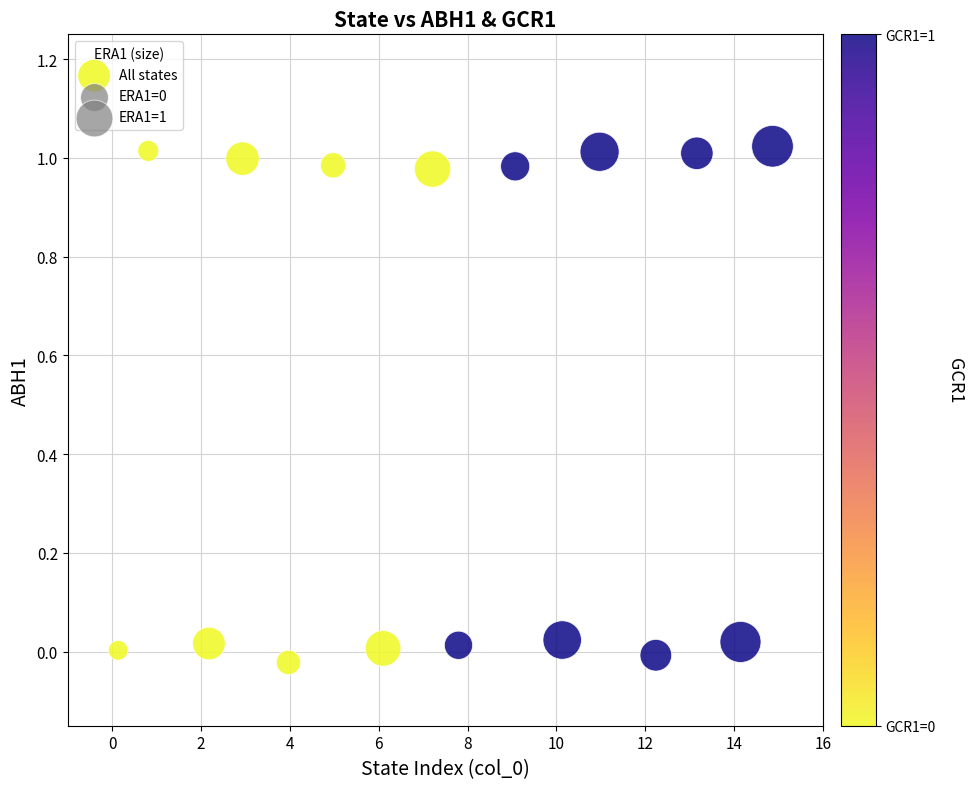

What is the range of X values (max minus min)?

14.7